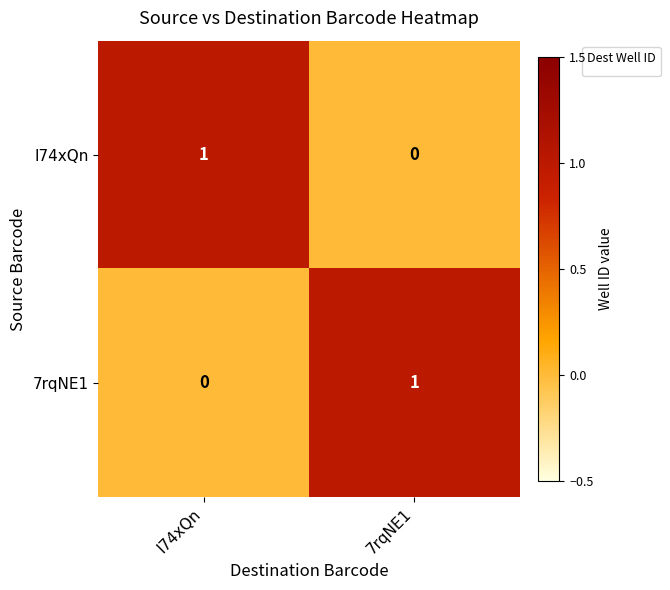

The I74xQn series shows 0 at 7rqNE1. True or false?

True